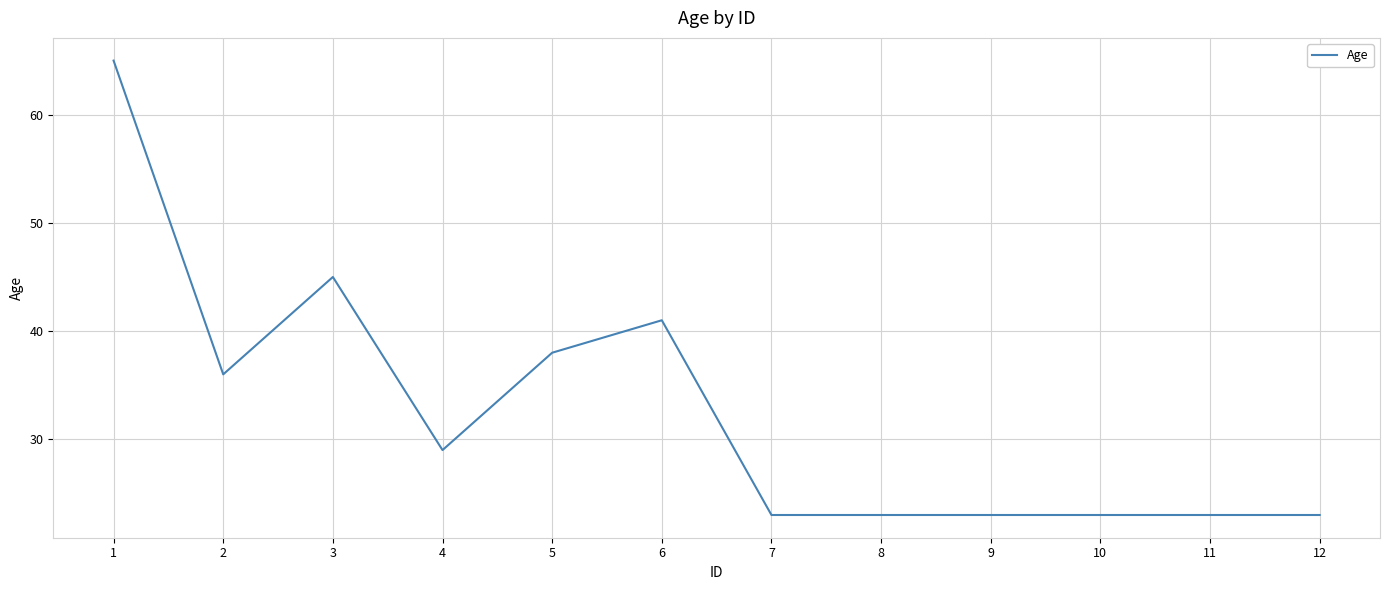

The value at 3 is 15. True or false?

False